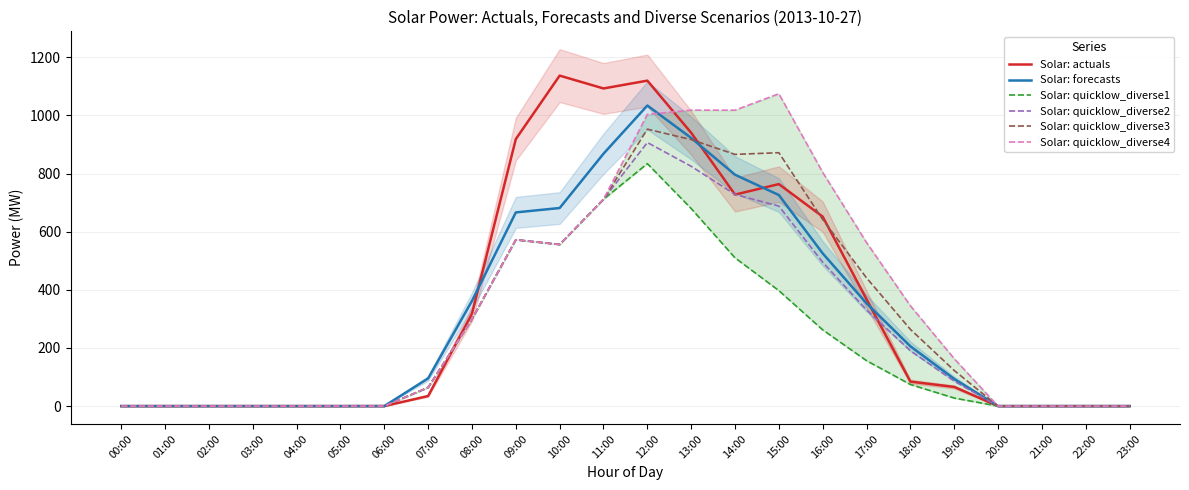

Reading left to right, transcribe all the data shown in this chart.

Solar: actuals: 0.0	0.0	0.0	0.0	0.0	0.0	0.1	34.7	318.0	918.8	1137.2	1093.0	1119.9	940.5	727.8	763.9	651.9	367.6	84.3	65.9	0.0	0.0	0.0	0.0
Solar: forecasts: 0.0	0.0	0.0	0.0	0.0	0.0	0.0	95.3	362.0	666.5	681.6	868.5	1034.3	922.7	796.1	726.3	525.5	353.6	205.8	93.4	0.0	0.0	0.0	0.0
Solar: quicklow_diverse1: 0.0	0.0	0.0	0.0	0.0	0.0	0.0	63.9	299.2	572.3	556.0	711.5	834.3	679.8	510.2	397.4	262.4	156.3	74.3	27.6	0.0	0.0	0.0	0.0
Solar: quicklow_diverse2: 0.0	0.0	0.0	0.0	0.0	0.0	0.0	63.9	299.2	572.3	556.0	711.5	907.0	825.2	728.3	688.2	495.0	330.8	190.6	85.8	0.0	0.0	0.0	0.0
Solar: quicklow_diverse3: 0.0	0.0	0.0	0.0	0.0	0.0	0.0	63.9	299.2	572.3	556.0	711.5	952.9	917.1	866.1	872.0	642.0	441.1	264.1	122.6	0.0	0.0	0.0	0.0
Solar: quicklow_diverse4: 0.0	0.0	0.0	0.0	0.0	0.0	0.0	63.9	299.2	572.3	556.0	711.5	1003.7	1018.5	1018.3	1074.8	804.3	562.8	345.3	163.1	0.0	0.0	0.0	0.0